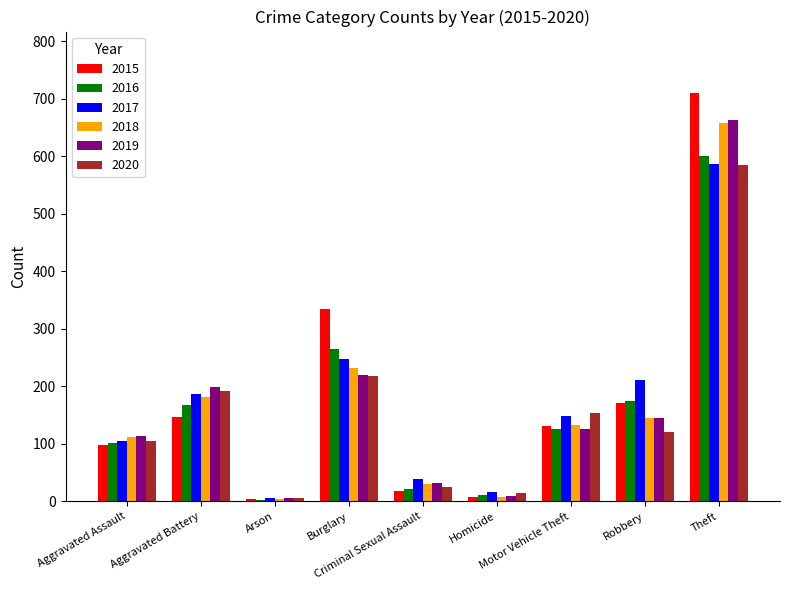

What is the label of the 6th bar from the right?

Burglary